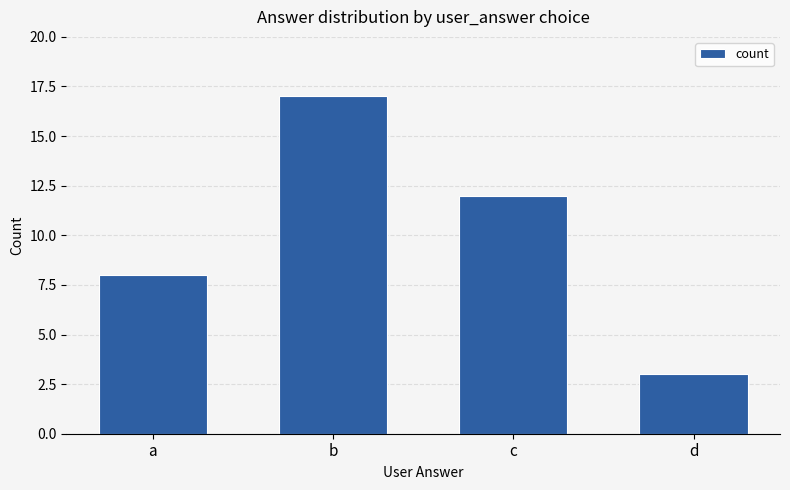

What is the approximate value at c, to the nearest 5?

10